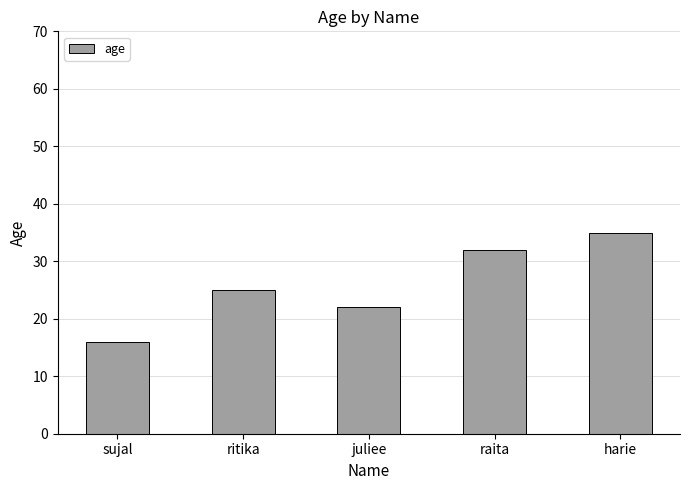

What is the average value?

26